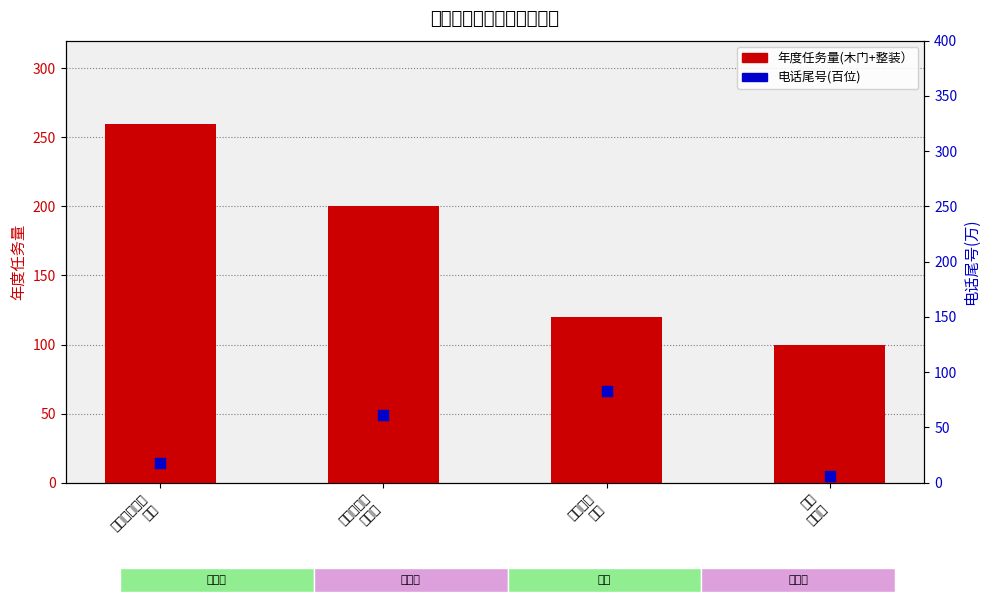

Which series has the largest Y range (max minus min)?

年度任务量(木门+整装）